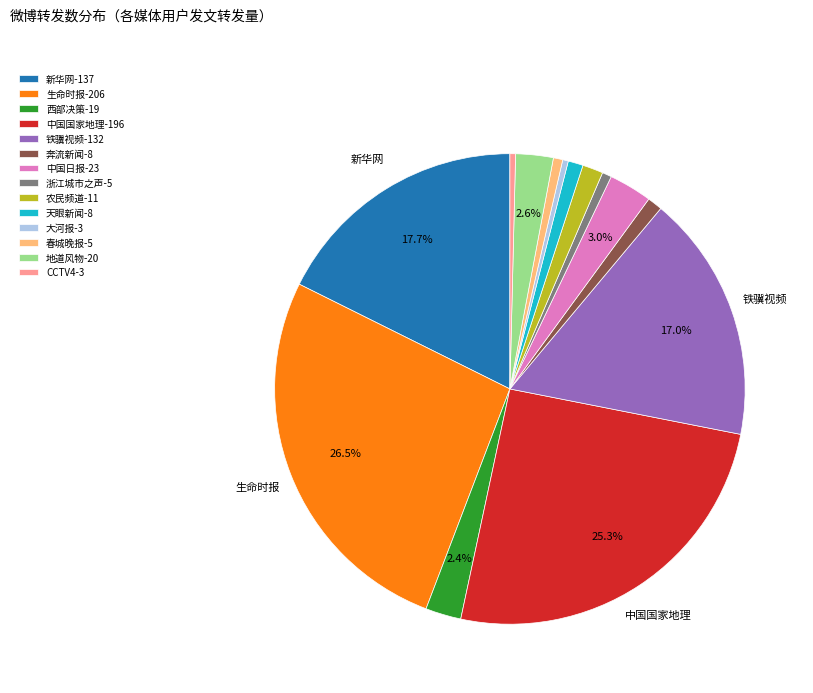

To the nearest percent, what percentage of the pie is 奔流新闻?

1%